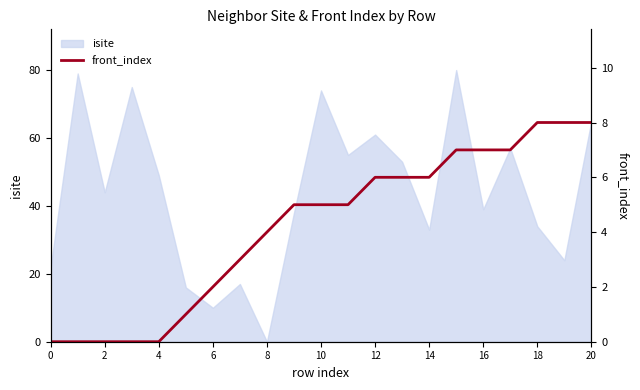

What is the maximum value for isite?

80